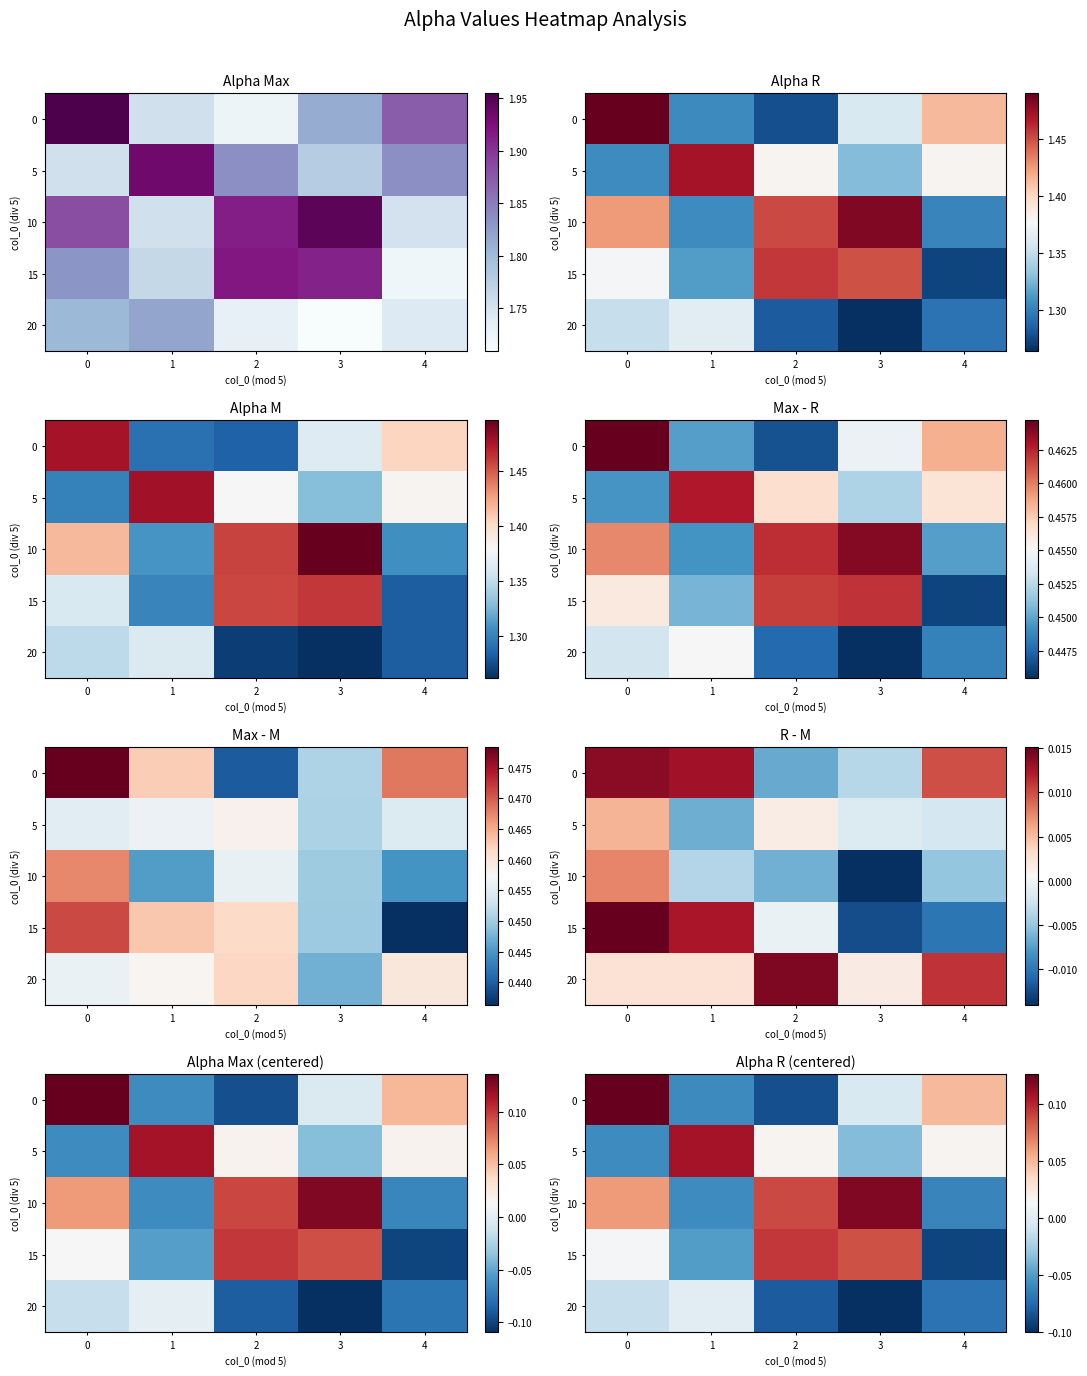

What is the difference between the second highest and second lowest values in the 10 series?

0.1